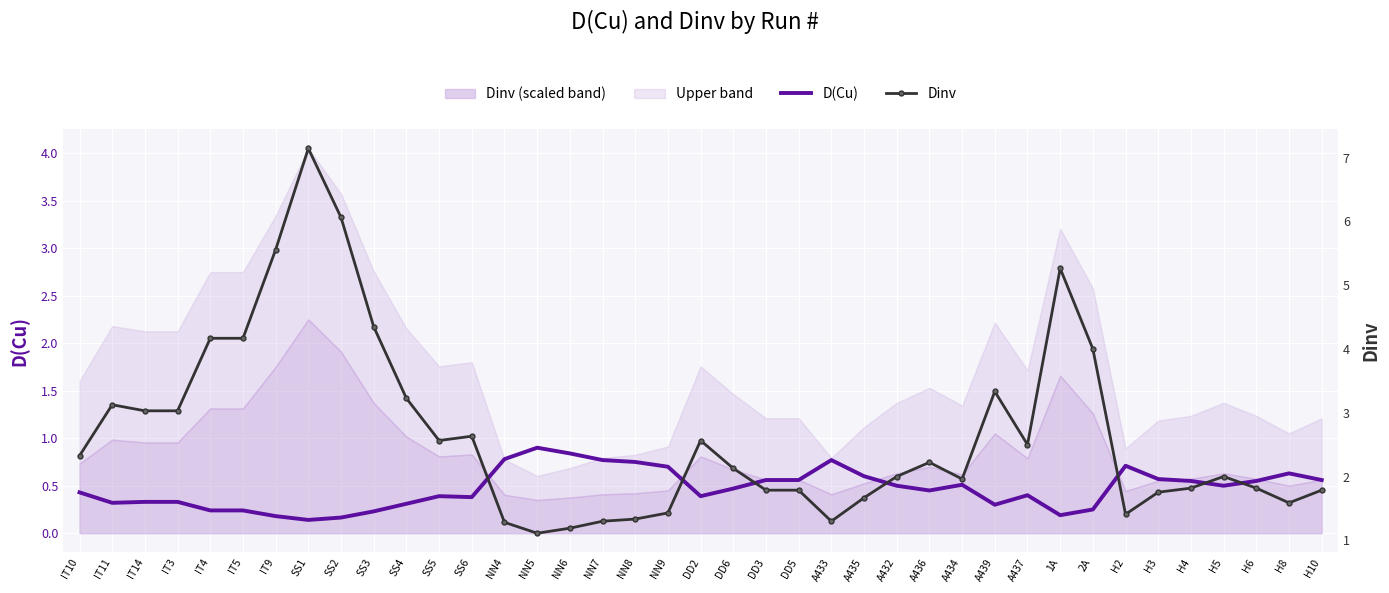

At which category is the sum across all series the highest?

SS1